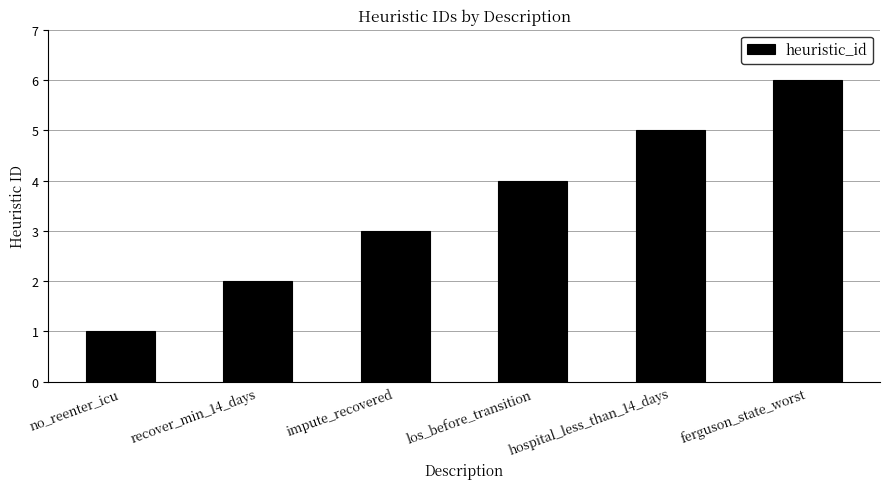

The chart shows a value of 5 at hospital_less_than_14_days. True or false?

True